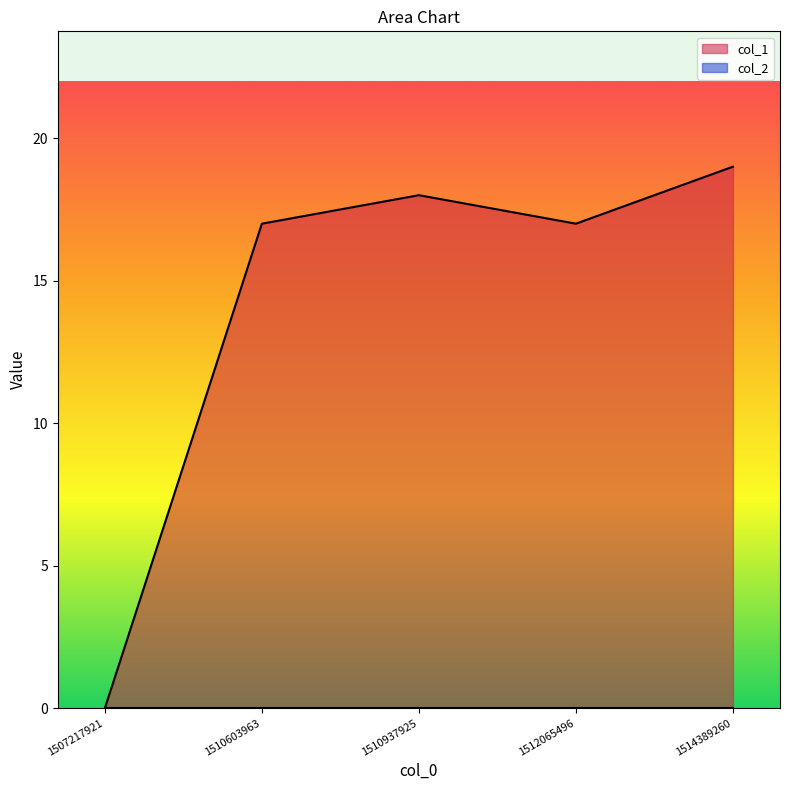

Which label corresponds to the smallest value in the chart?

1507217921